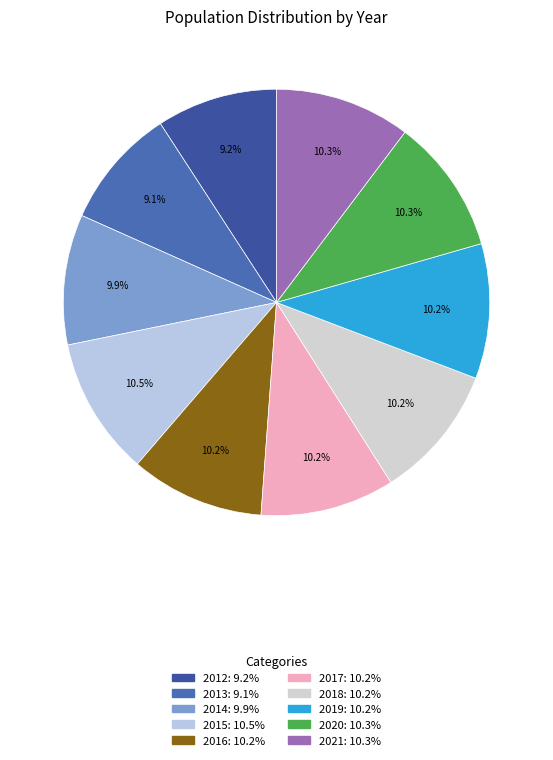

Does any single category account for the majority?

No